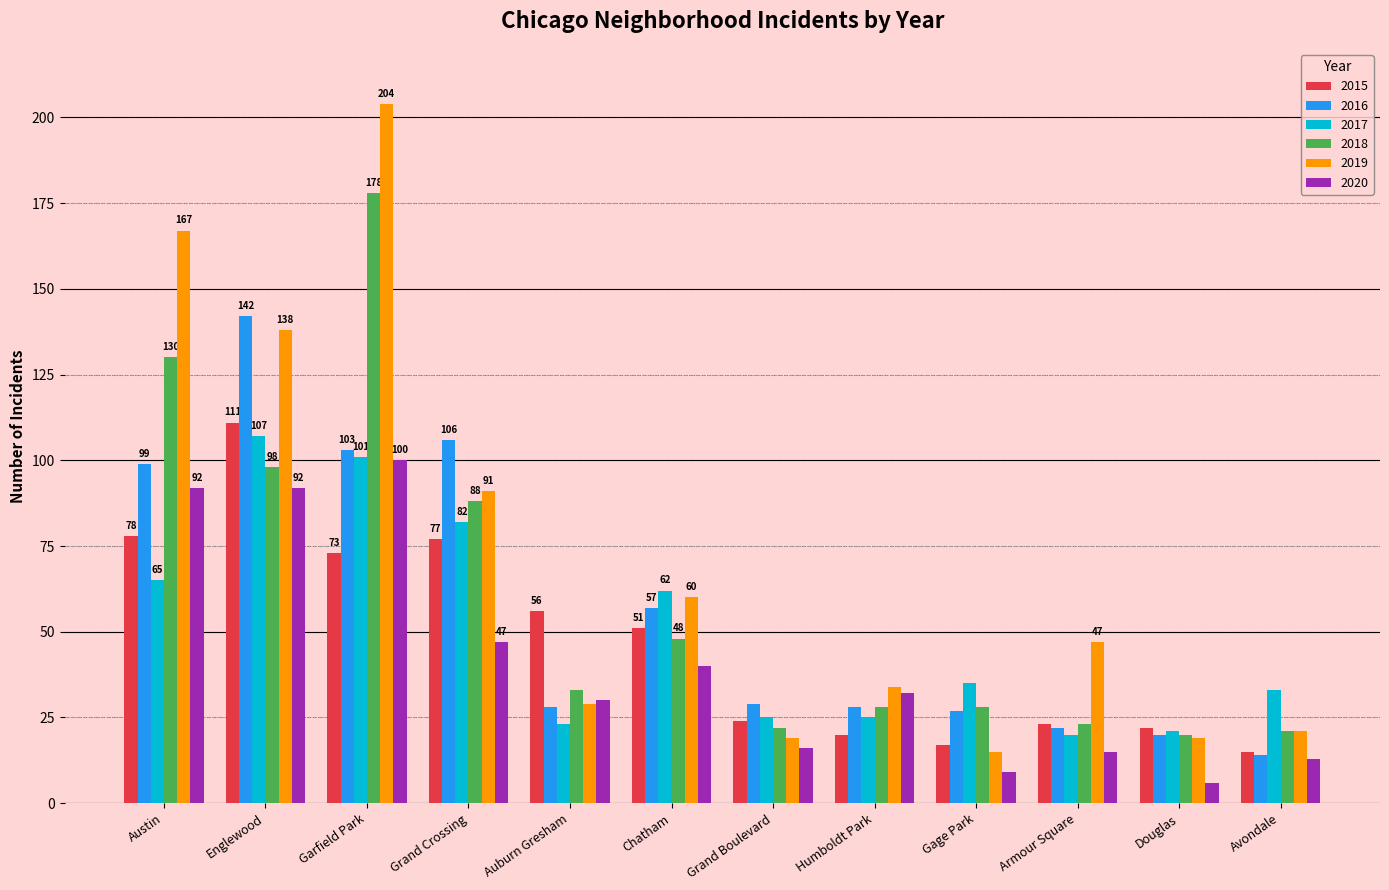

What is the total value across all series at Douglas?

108